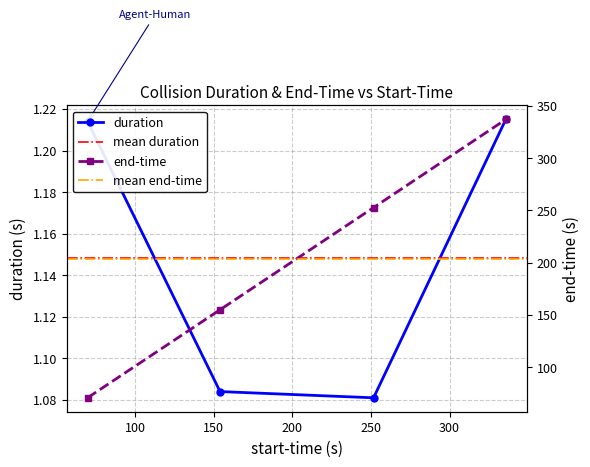

What is the value of the end-time point at the 1st from the left?

70.9